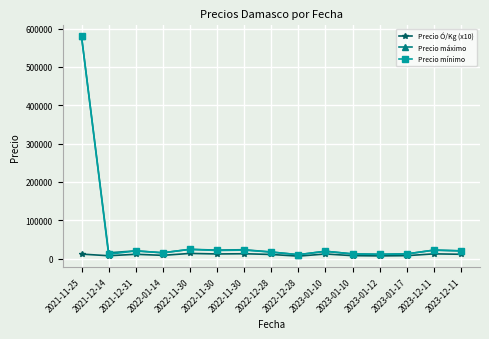

At which category is the sum across all series the highest?

2021-11-25